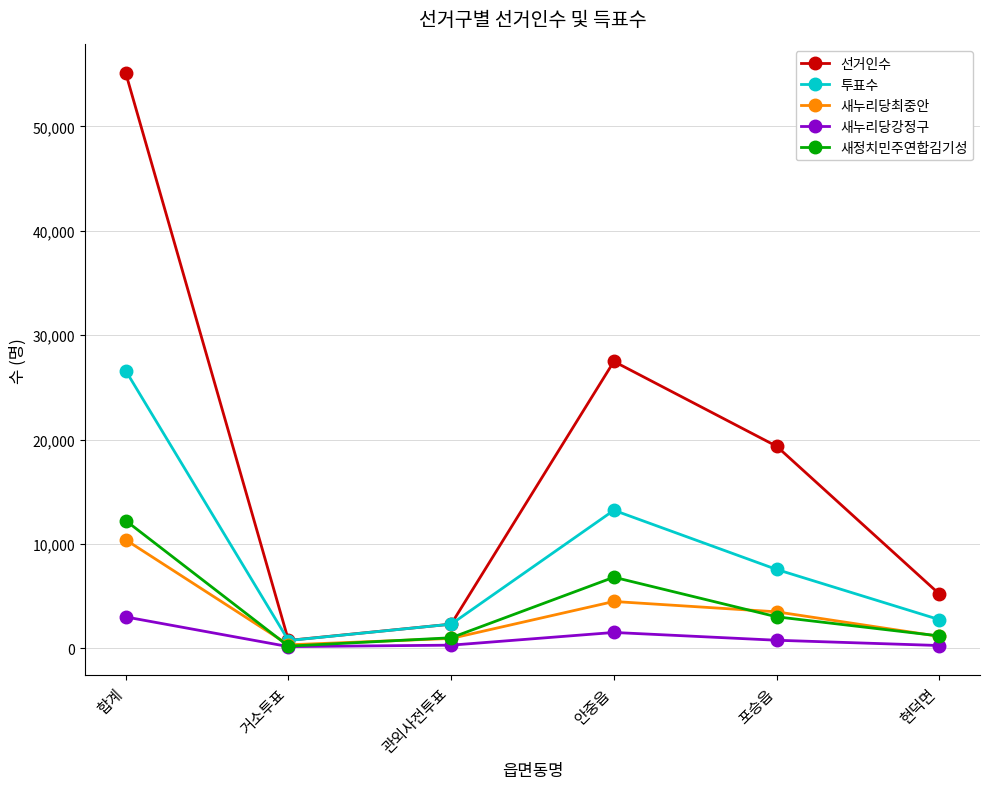

What is the spread (max minus min) of values at 현덕면?

4939